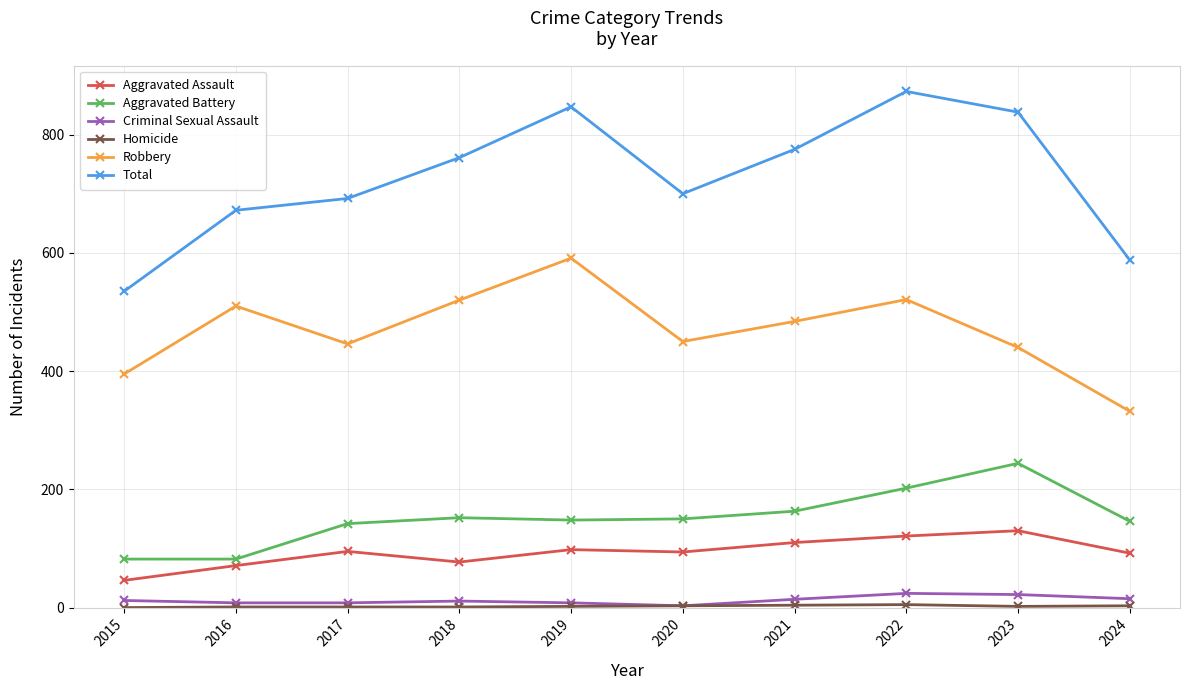

Is it true that Robbery equals 332 at 2024?

True